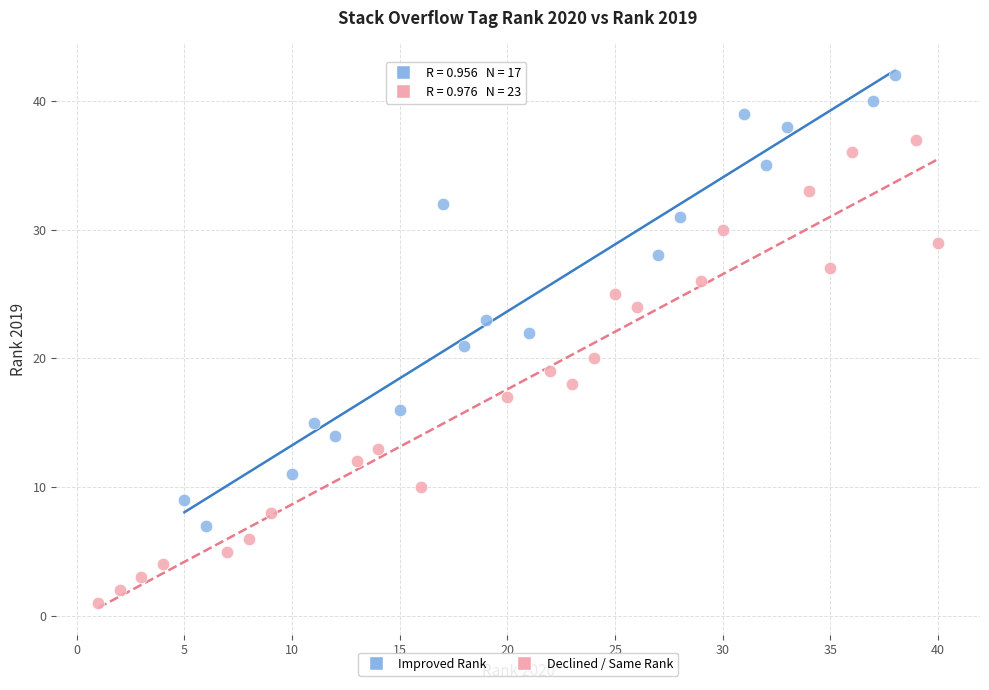

What are all the series names shown in the legend?

Improved Rank, Declined / Same Rank